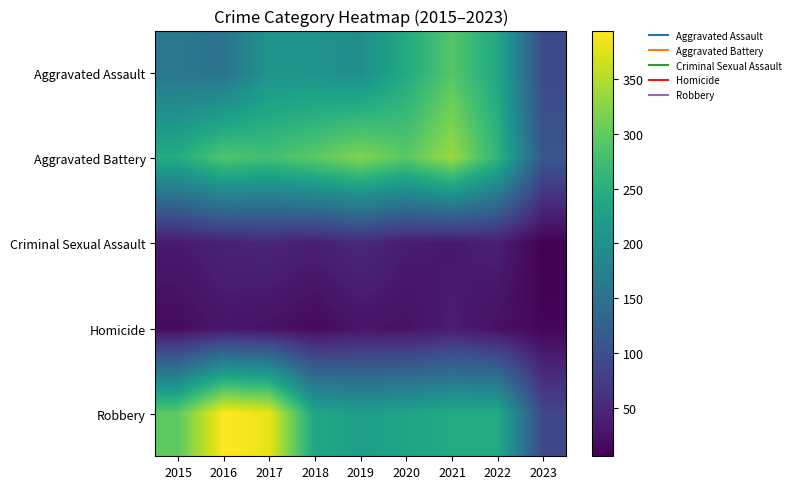

Count the number of data series in this chart.

5